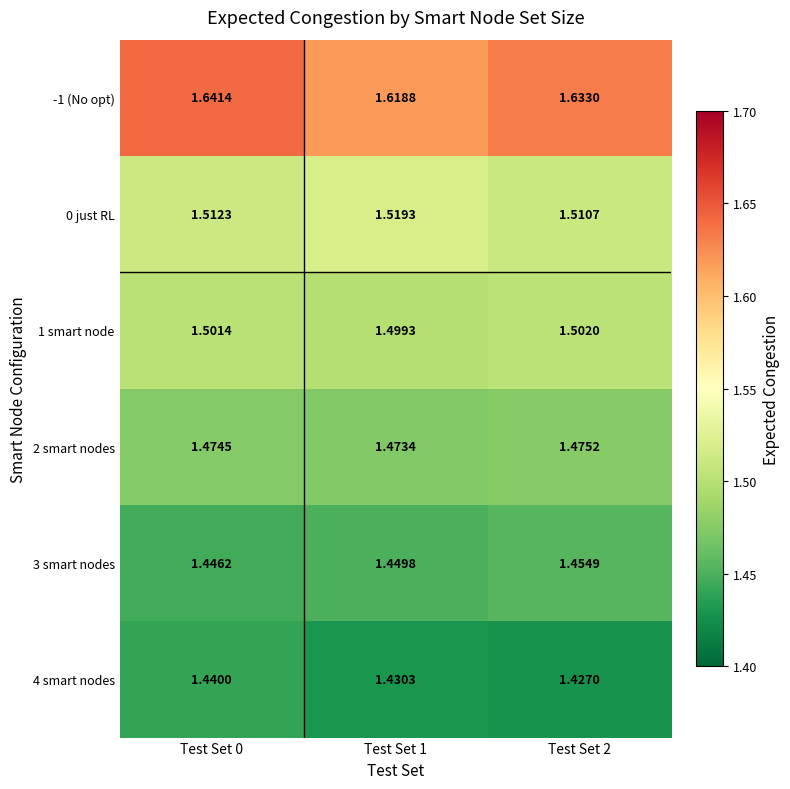

Count the number of categories in the chart.

3